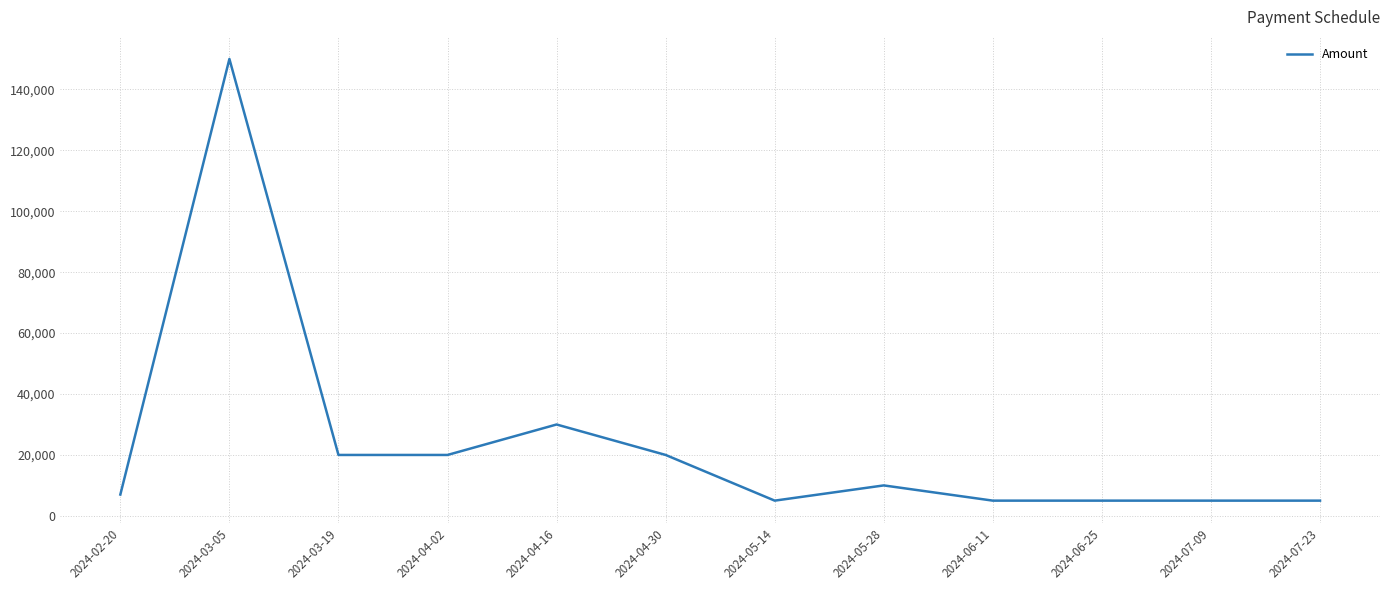

Reading right to left, list all the values displayed in this chart.

2024-07-23=5000	2024-07-09=5000	2024-06-25=5000	2024-06-11=5000	2024-05-28=10000	2024-05-14=5000	2024-04-30=20000	2024-04-16=30000	2024-04-02=20000	2024-03-19=20000	2024-03-05=150000	2024-02-20=7000